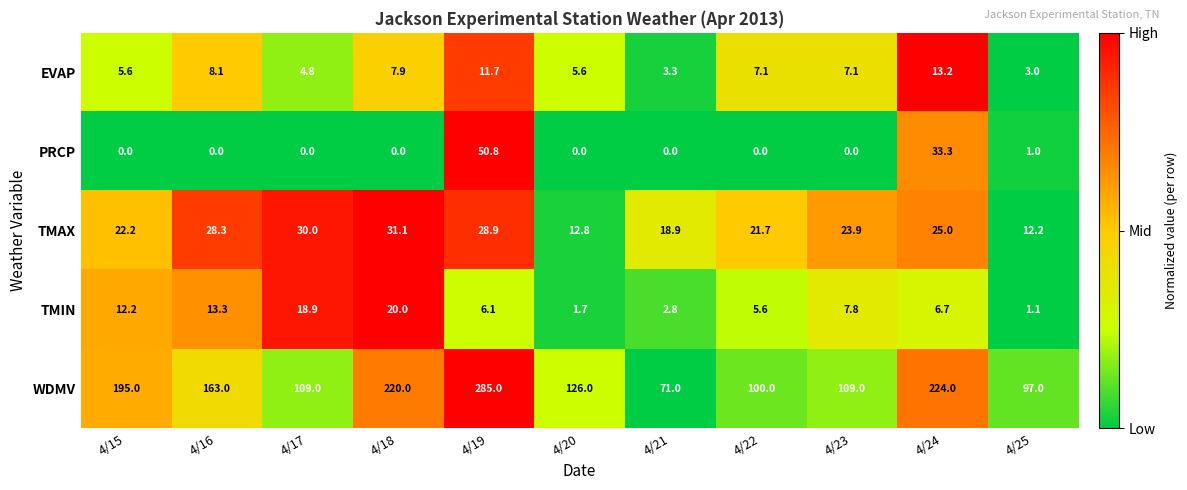

How many series are shown in this chart?

5